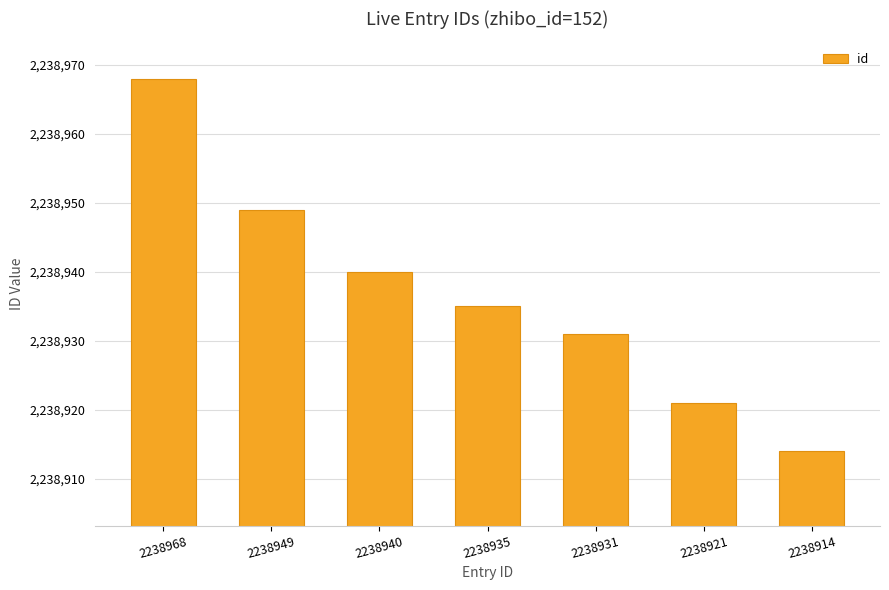

Does the chart contain stacked bars?

No